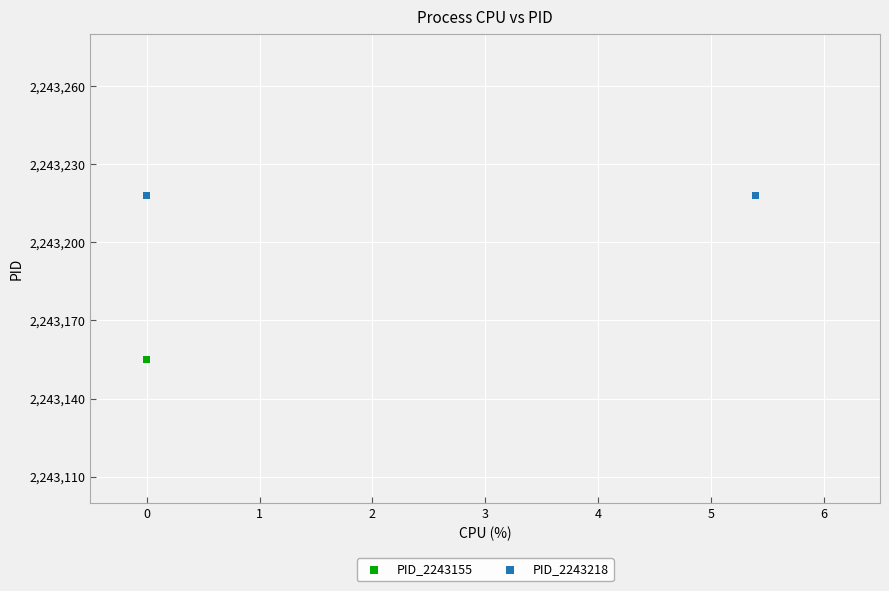

Which series contains the highest Y value?

PID_2243218